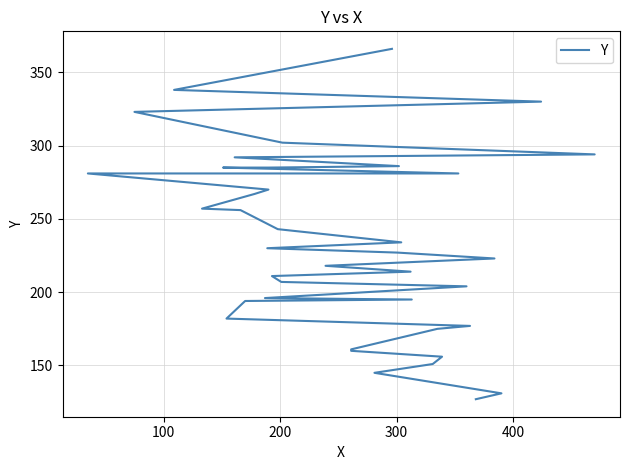

Reading left to right, extract all data points from this chart.

127	131	145	151	156	160	161	175	177	182	194	195	196	204	207	211	214	218	223	227	230	234	243	256	257	267	270	281	281	285	285	286	292	294	302	323	330	338	366